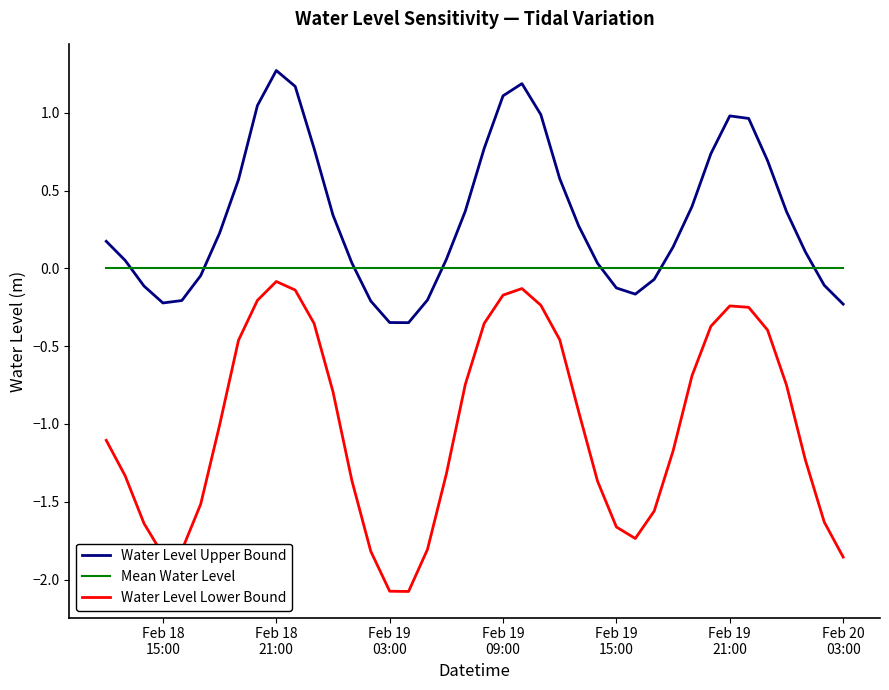

Which series has the largest range (max minus min)?

Water Level Lower Bound